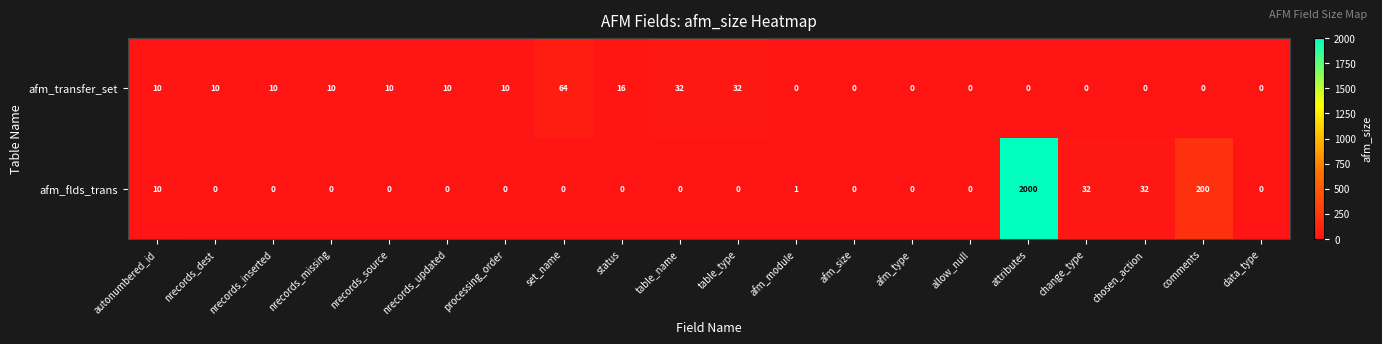

What is the sum of all afm_transfer_set values?

214